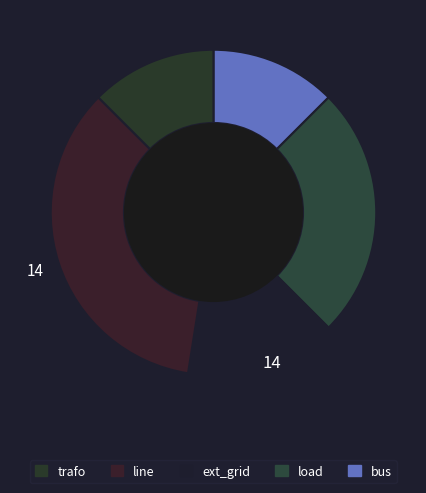

To the nearest percent, what is the average slice percentage?

20%